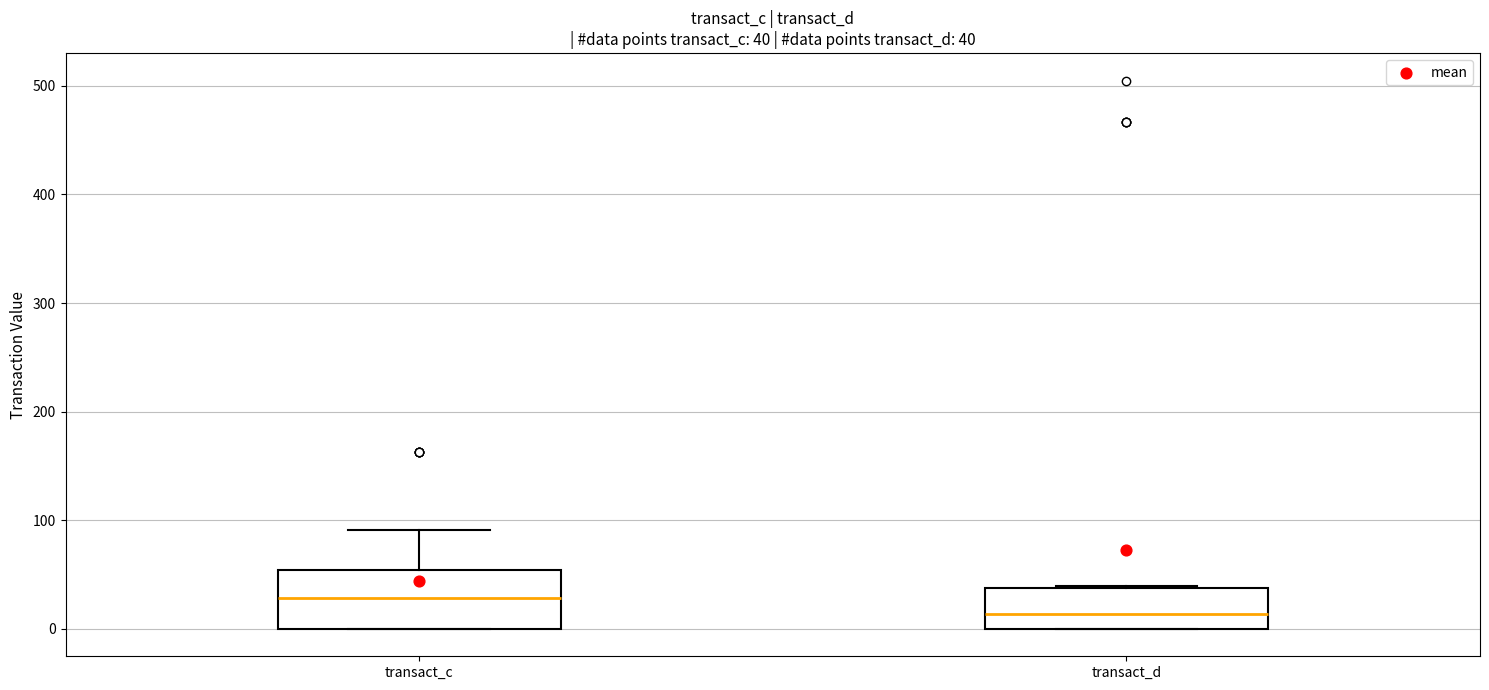

Which box has the highest median line?

transact_c